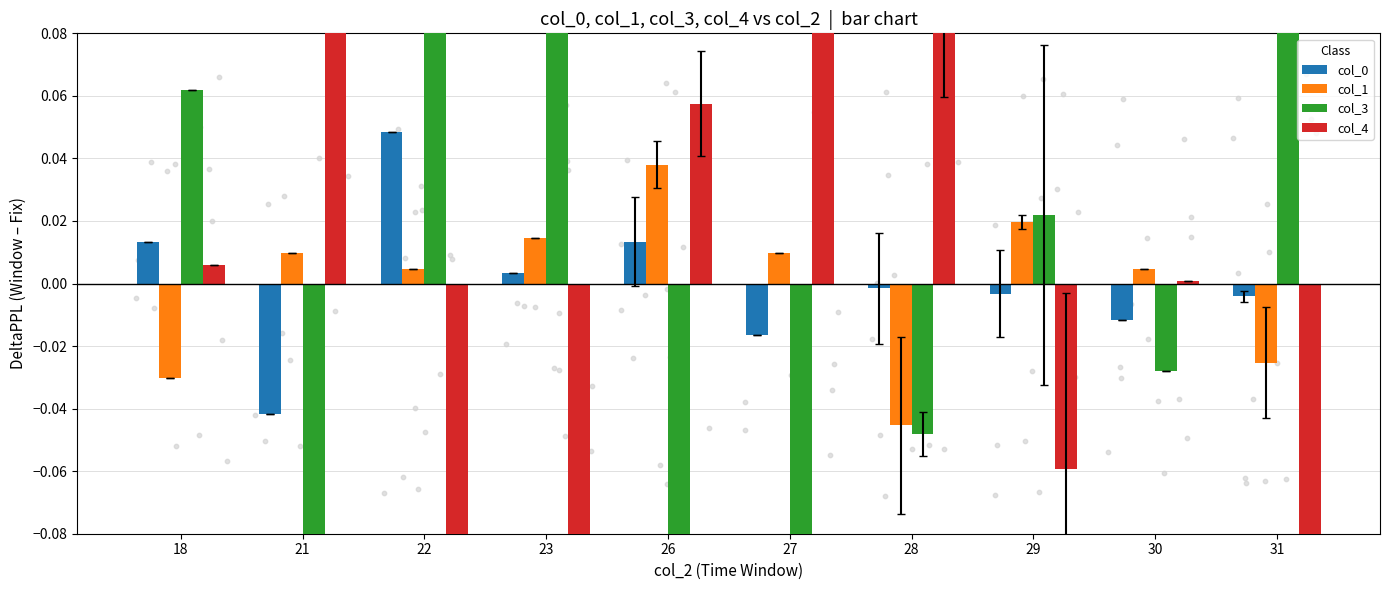

Is the value of col_1 at 22 greater than the value of col_4 at 21?

No